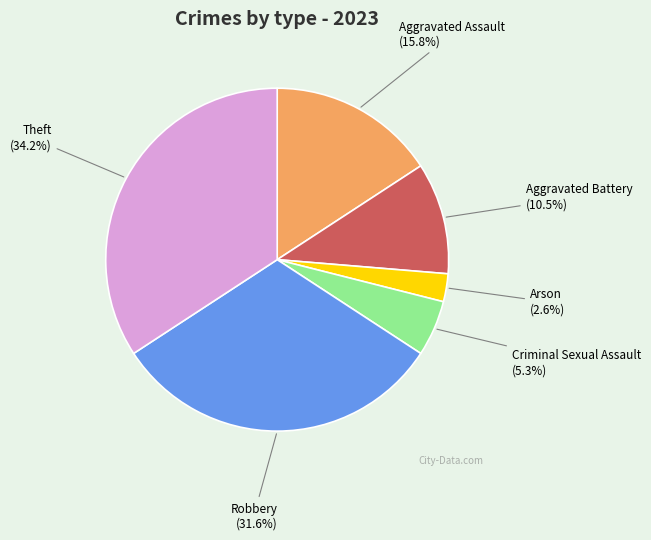

Is there a majority slice in this chart?

No